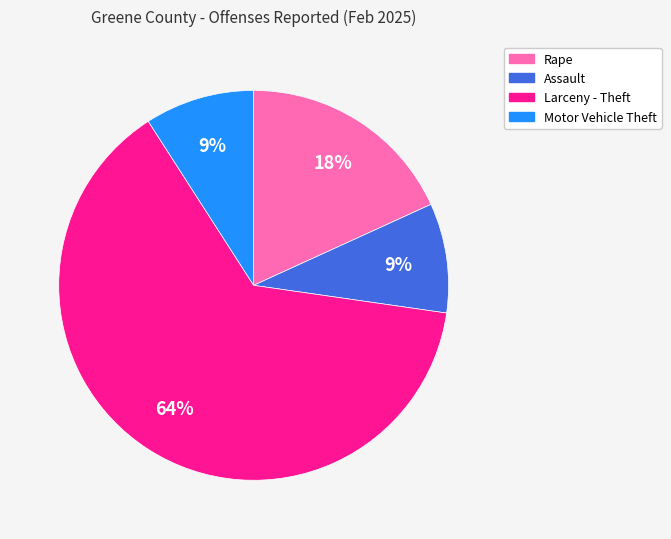

Do Assault and Larceny - Theft together represent more than half of the pie?

Yes